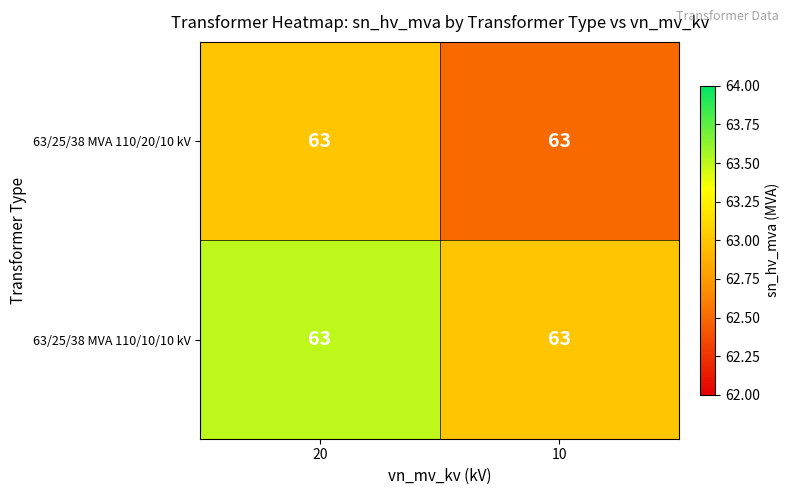

How many categories are shown in the chart?

2